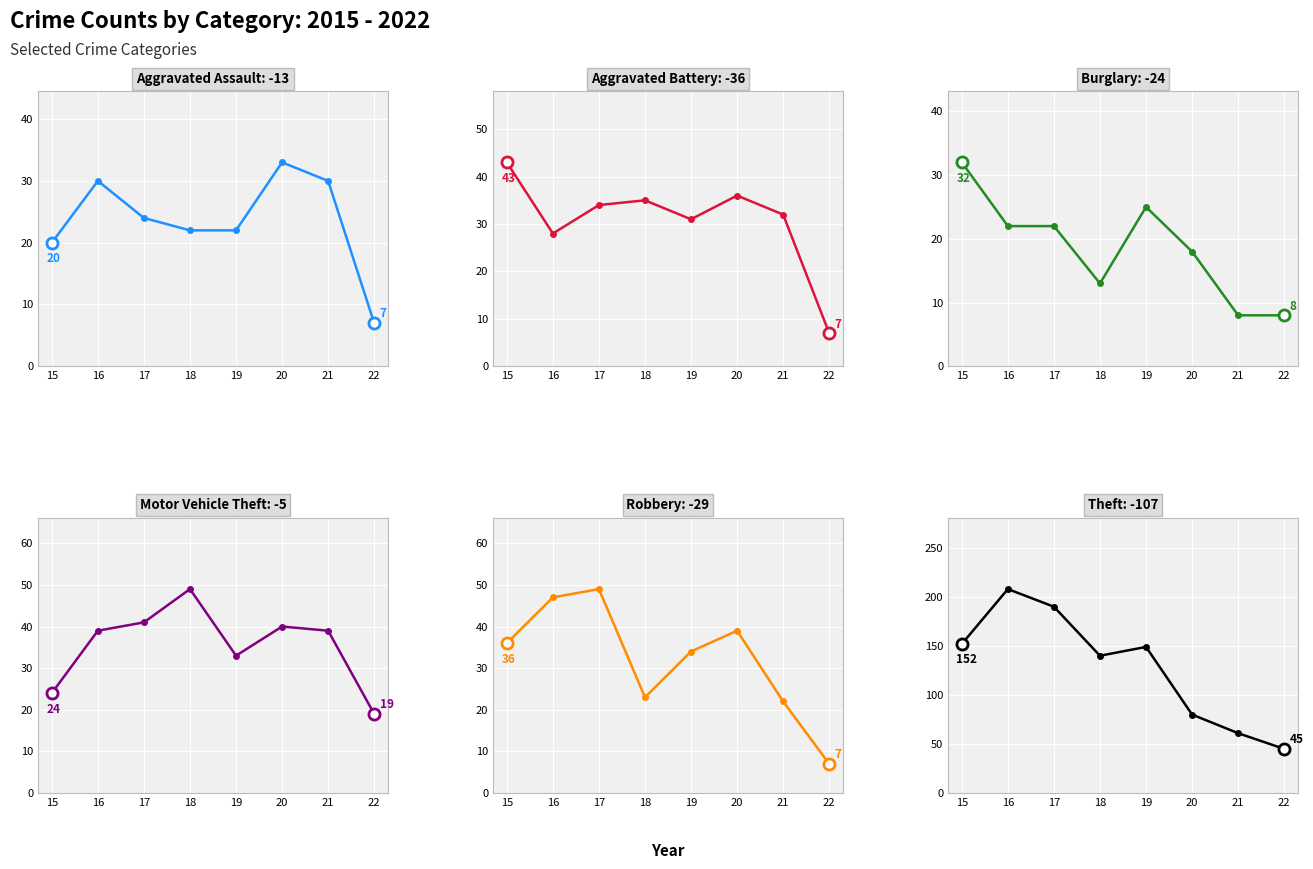

True or false: Aggravated Assault has a value of 8 at 16.

False